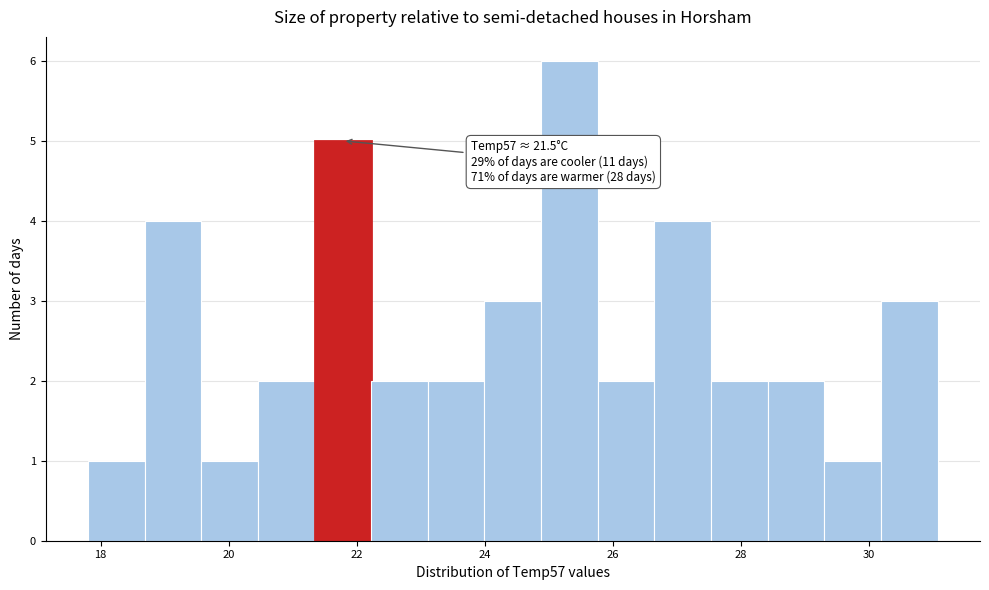

Which range on the x-axis has the tallest bar?

24.8 to 25.8